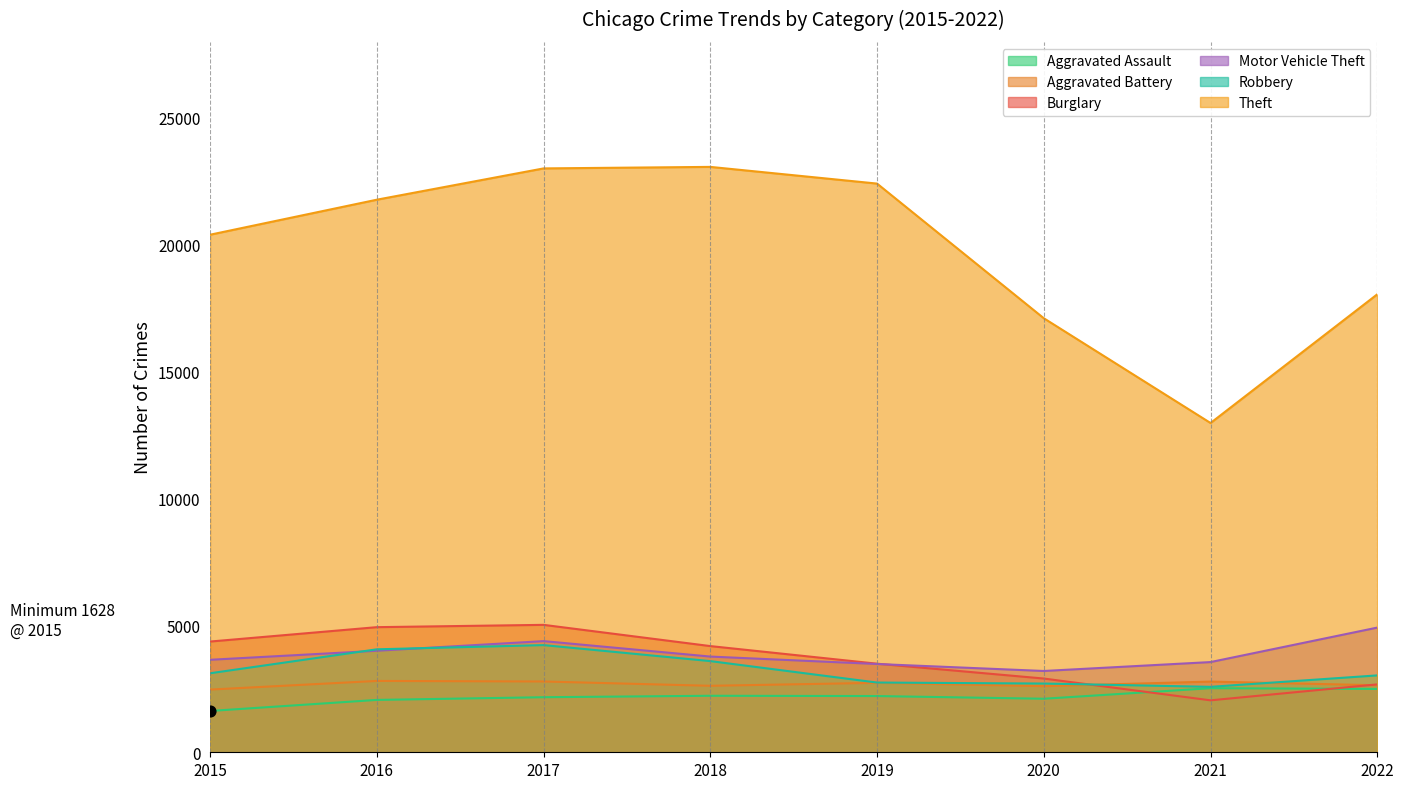

Which series has the largest total across all categories?

Theft